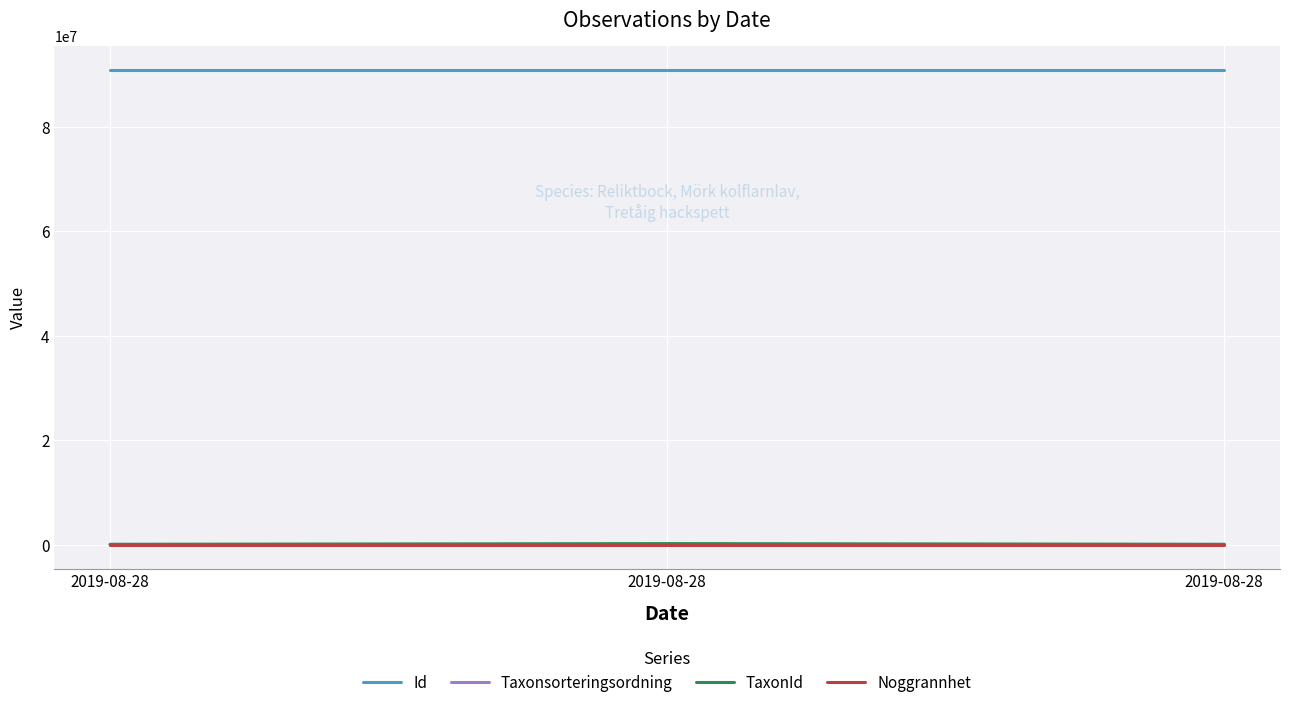

Which category has the lowest value across all series?

2019-08-28